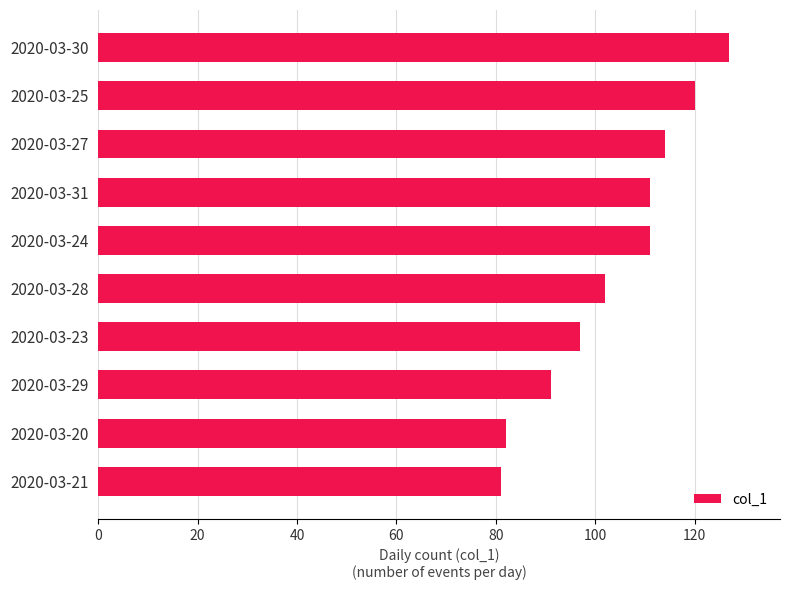

The value at 2020-03-25 is 120. True or false?

True